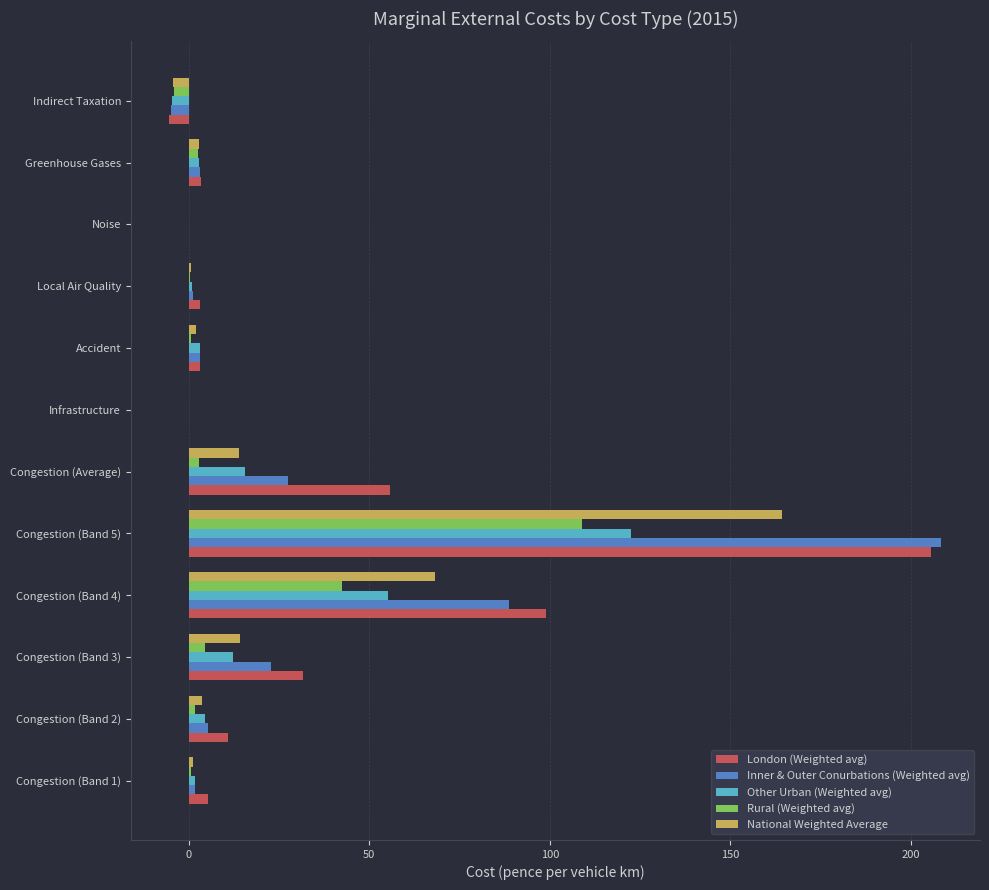

What is the maximum value for Inner & Outer Conurbations (Weighted avg)?

208.4